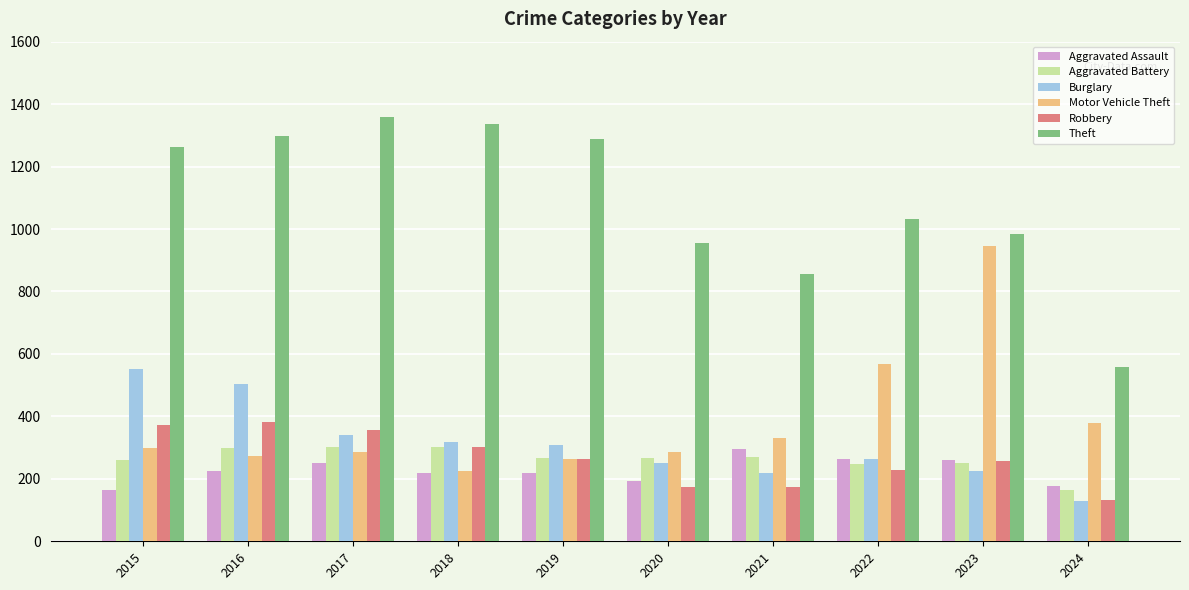

How many bars are there in each group?

6